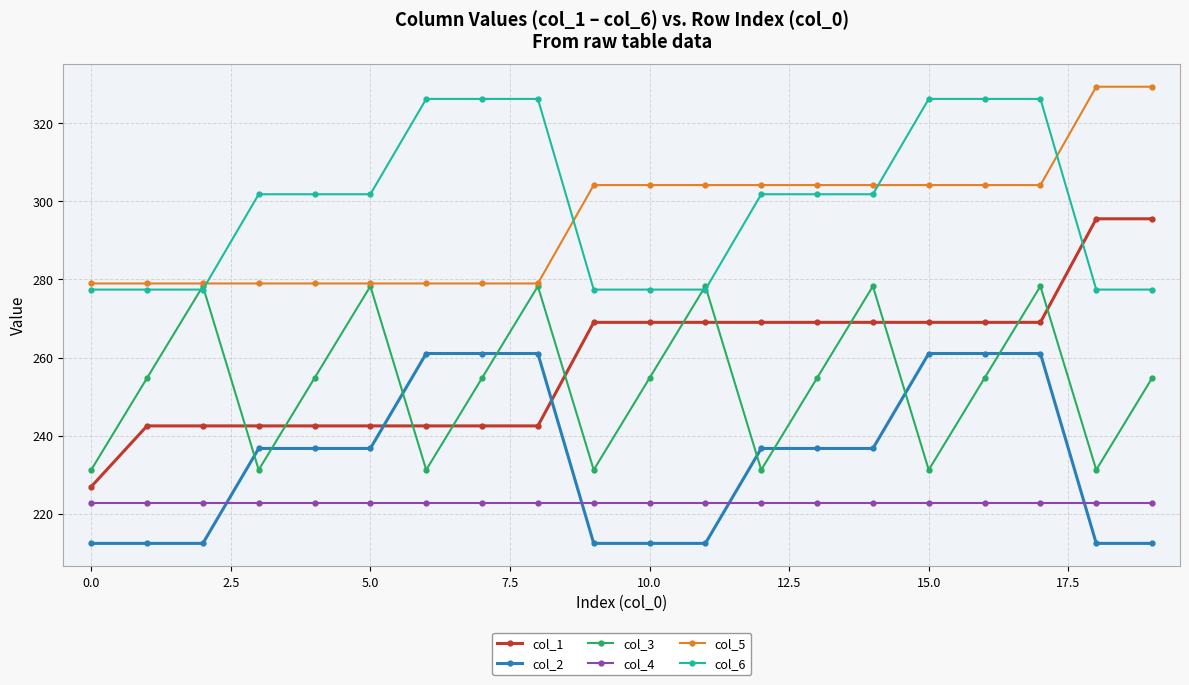

What is the average value of the col_3 series?

253.6